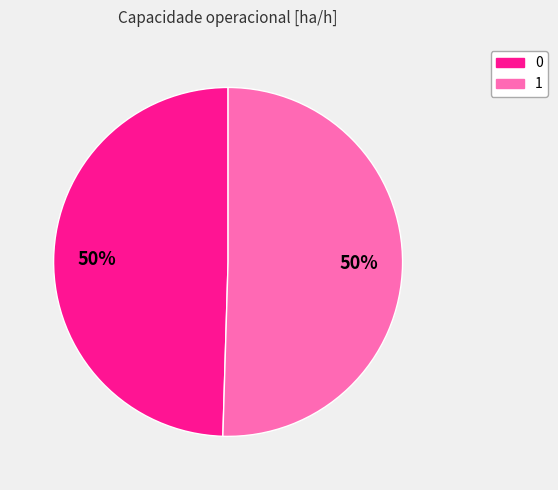

How many segments does this pie chart have?

2